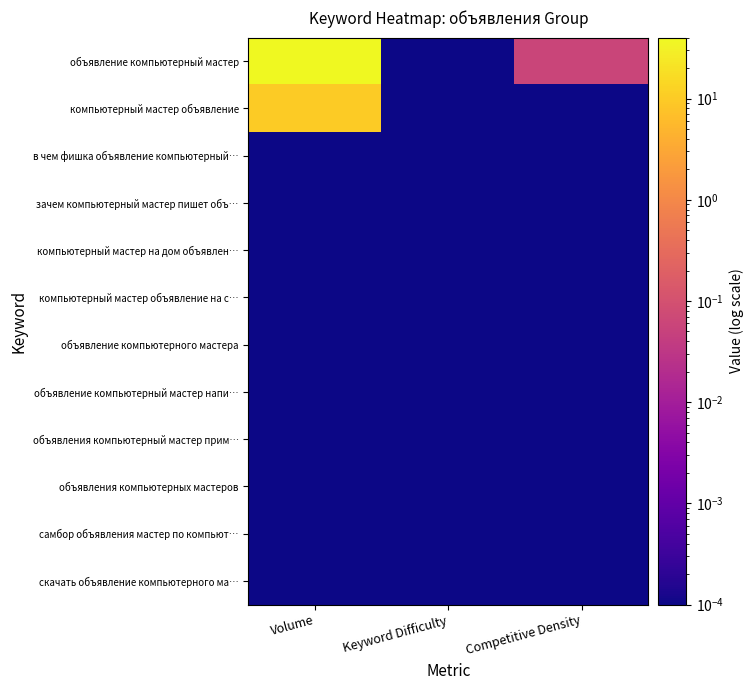

Reading left to right, extract all data points from this chart.

объявление компьютерный мастер: Volume=40.0	Keyword Difficulty=0.0	Competitive Density=0.1
компьютерный мастер объявление: Volume=10.0	Keyword Difficulty=0.0	Competitive Density=0.0
в чем фишка объявление компьютерный…: Volume=0.0	Keyword Difficulty=0.0	Competitive Density=0.0
зачем компьютерный мастер пишет объ…: Volume=0.0	Keyword Difficulty=0.0	Competitive Density=0.0
компьютерный мастер на дом объявлен…: Volume=0.0	Keyword Difficulty=0.0	Competitive Density=0.0
компьютерный мастер объявление на с…: Volume=0.0	Keyword Difficulty=0.0	Competitive Density=0.0
объявление компьютерного мастера: Volume=0.0	Keyword Difficulty=0.0	Competitive Density=0.0
объявление компьютерный мастер напи…: Volume=0.0	Keyword Difficulty=0.0	Competitive Density=0.0
объявления компьютерный мастер прим…: Volume=0.0	Keyword Difficulty=0.0	Competitive Density=0.0
объявления компьютерных мастеров: Volume=0.0	Keyword Difficulty=0.0	Competitive Density=0.0
самбор объявления мастер по компьют…: Volume=0.0	Keyword Difficulty=0.0	Competitive Density=0.0
скачать объявление компьютерного ма…: Volume=0.0	Keyword Difficulty=0.0	Competitive Density=0.0